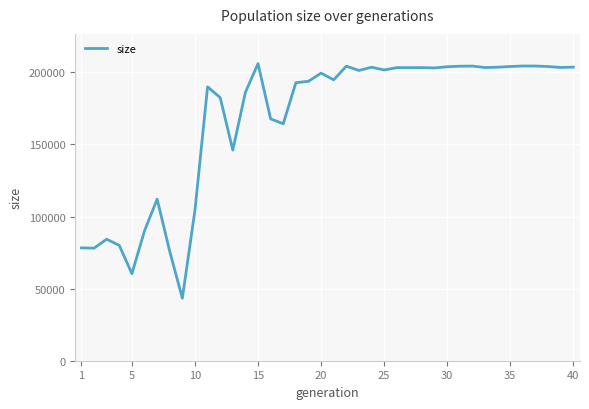

What is the difference between the maximum and minimum values?

162751